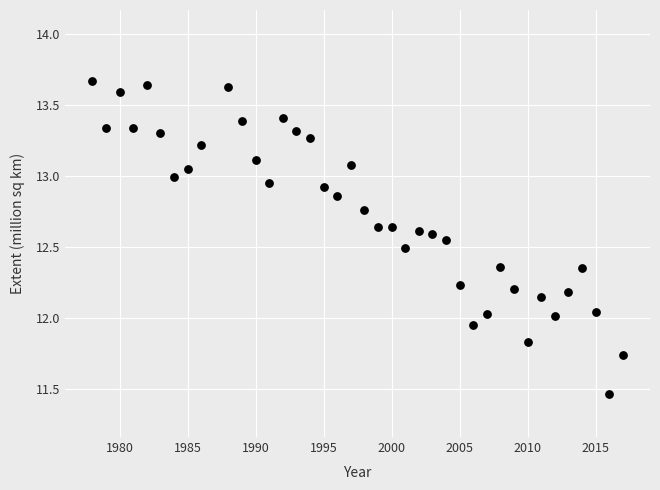

What is the range of X values (max minus min)?

39.0